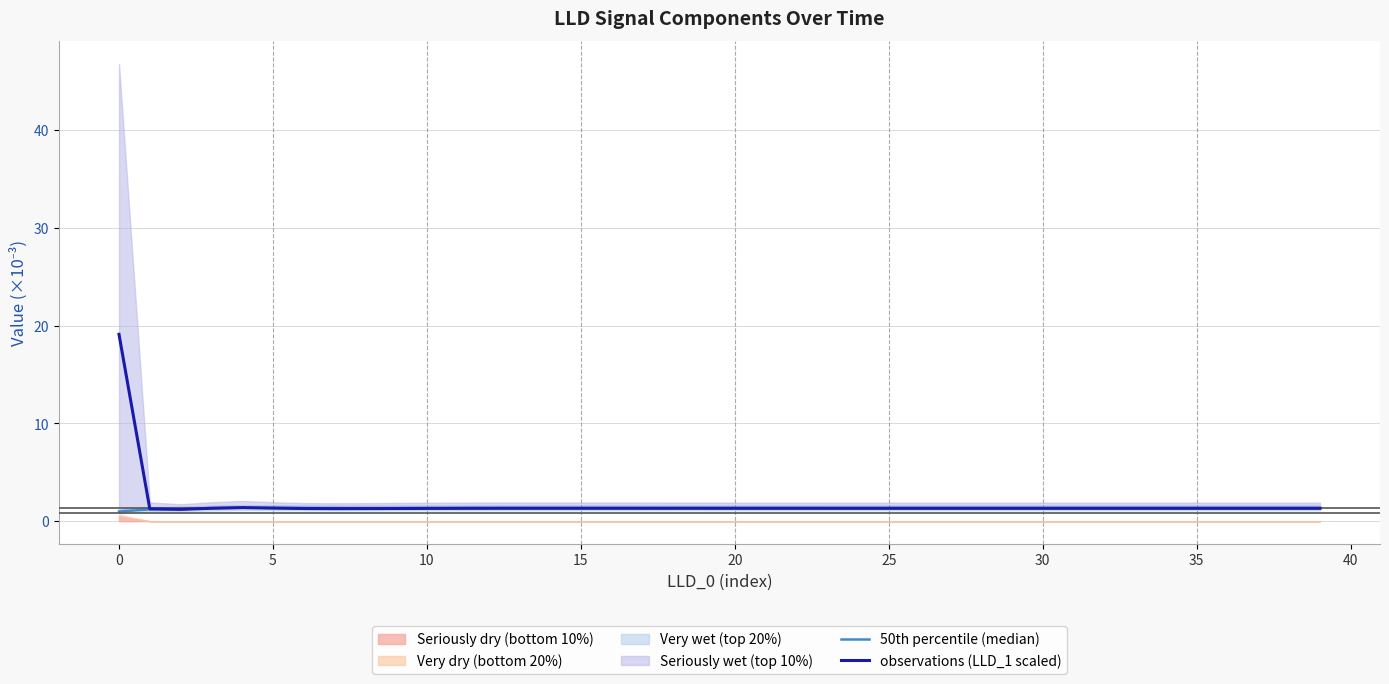

The value of 50th percentile (median) at 14 is 2.0. True or false?

False